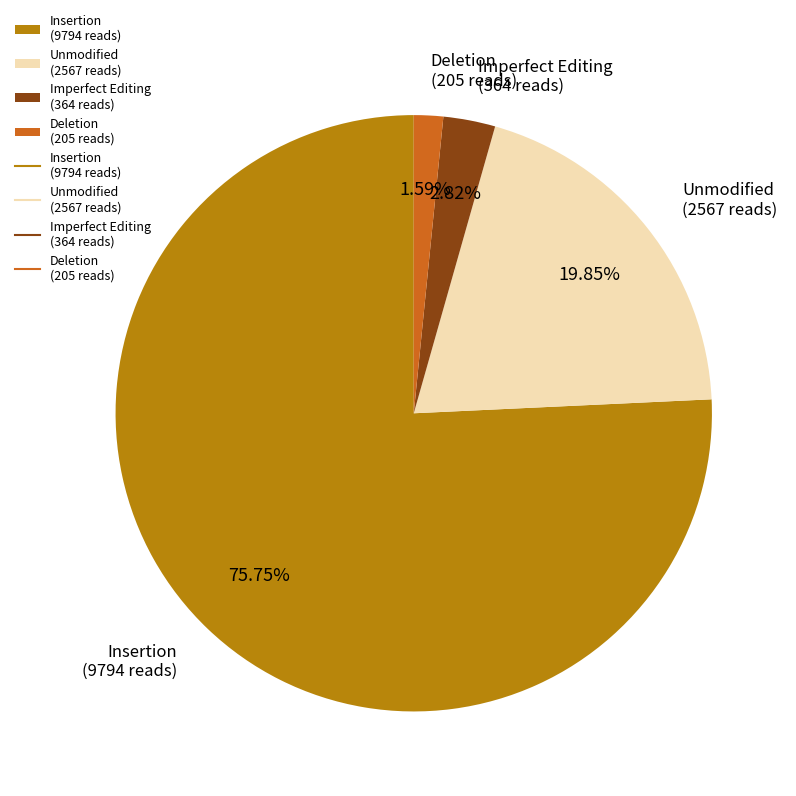

Does any single category account for the majority?

Yes